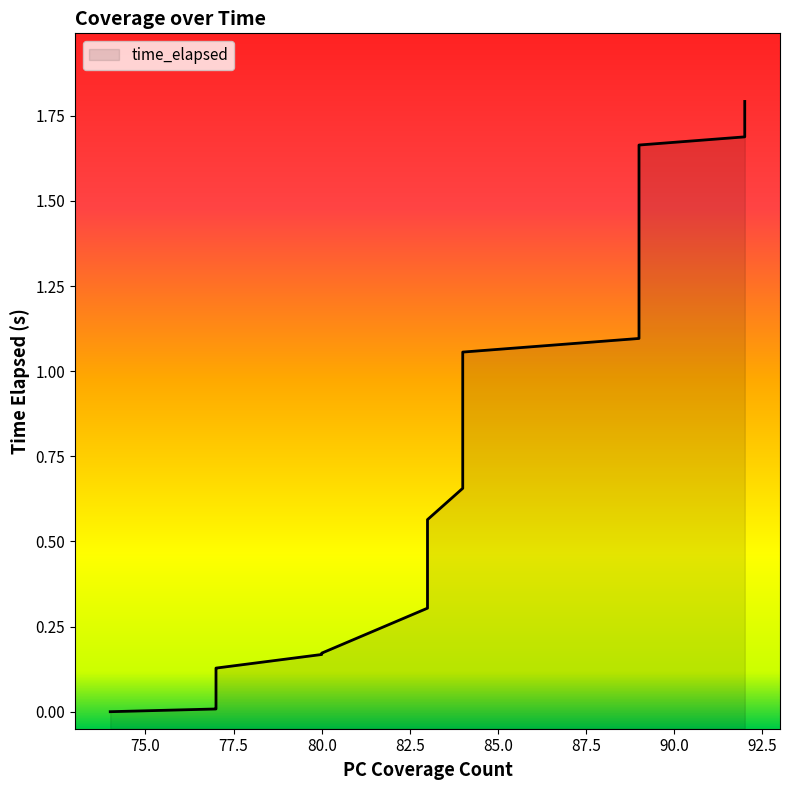

Where is the data nearest to the value 0?

74